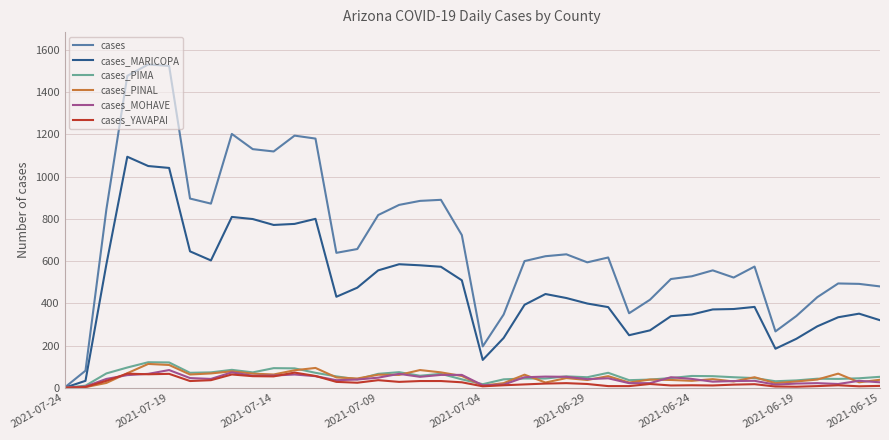

Which series has the widest spread of values?

cases